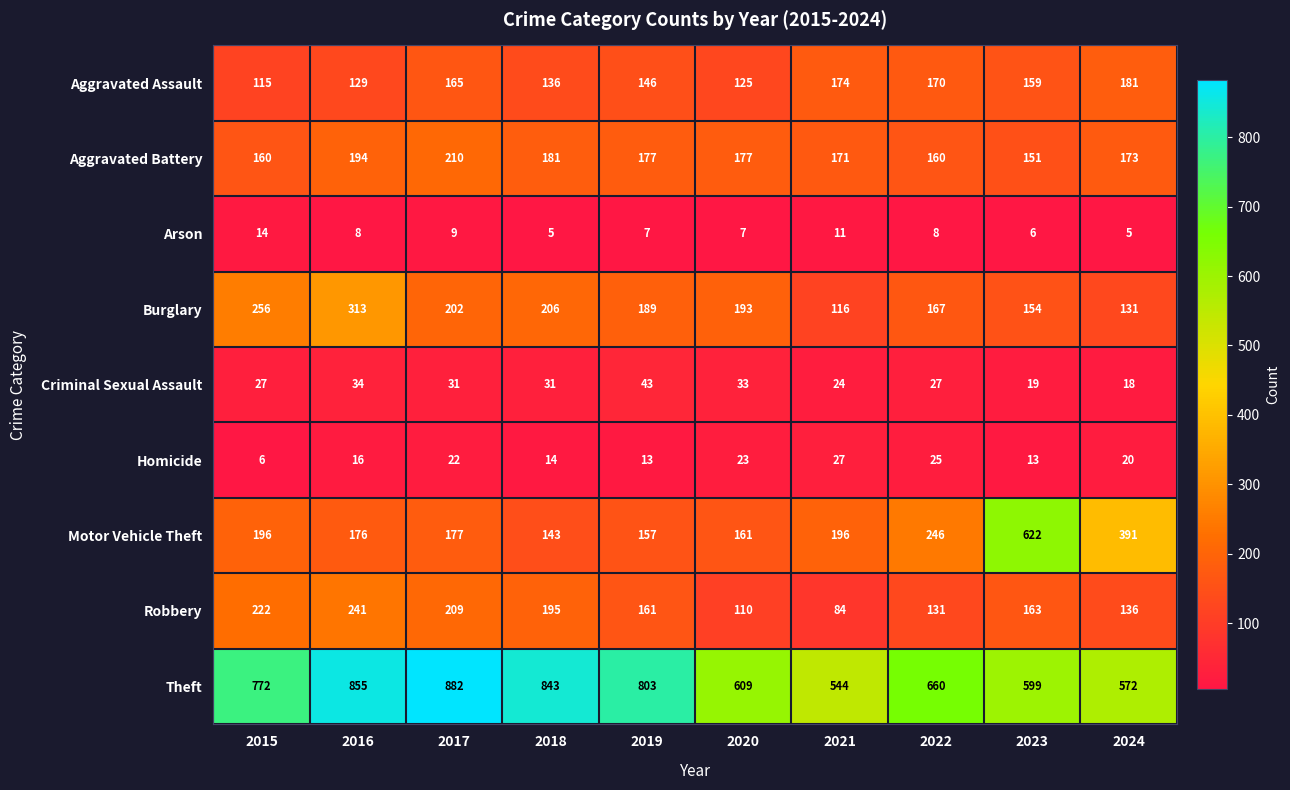

Rank the series by their maximum value, from lowest to highest.

Arson, Homicide, Criminal Sexual Assault, Aggravated Assault, Aggravated Battery, Robbery, Burglary, Motor Vehicle Theft, Theft